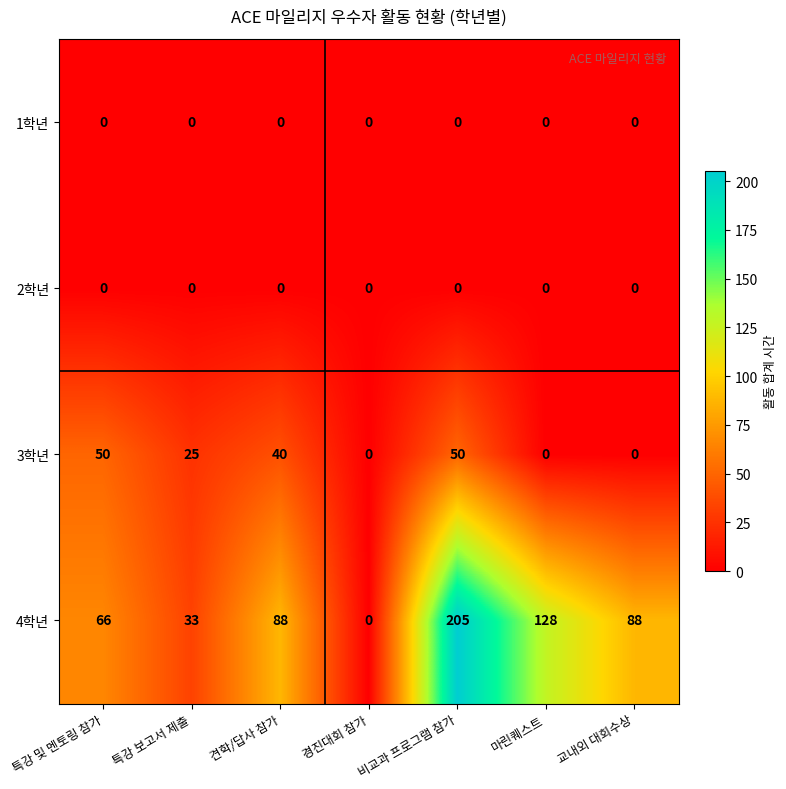

Where is 3학년 nearest to the value 25?

특강 보고서 제출